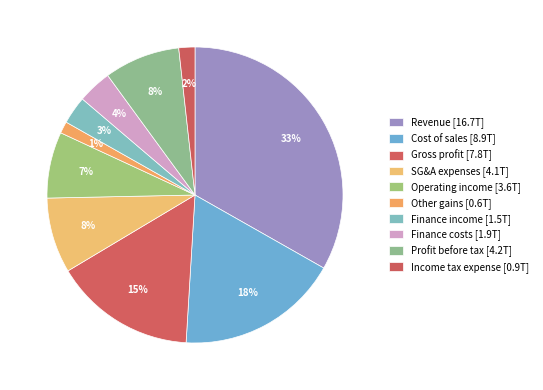

Count the number of slices in the pie.

10